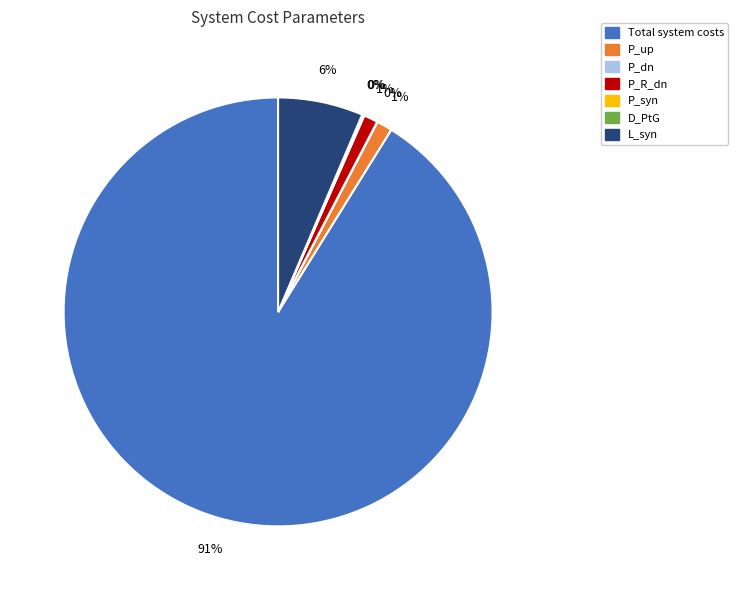

Which category has the biggest portion of the pie?

Total system costs